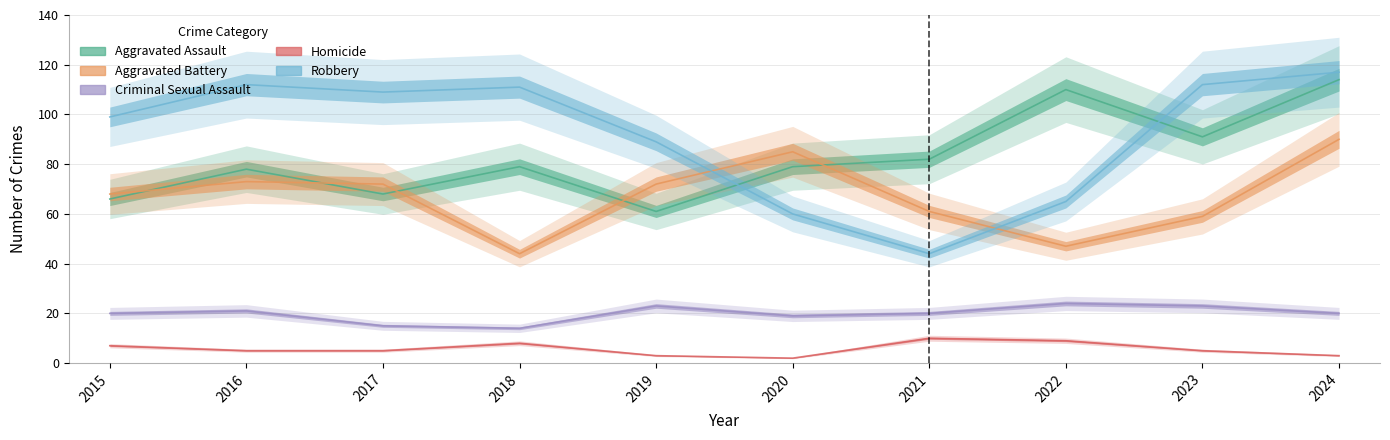

Where do Aggravated Battery and Robbery first cross each other?

2019 and 2020